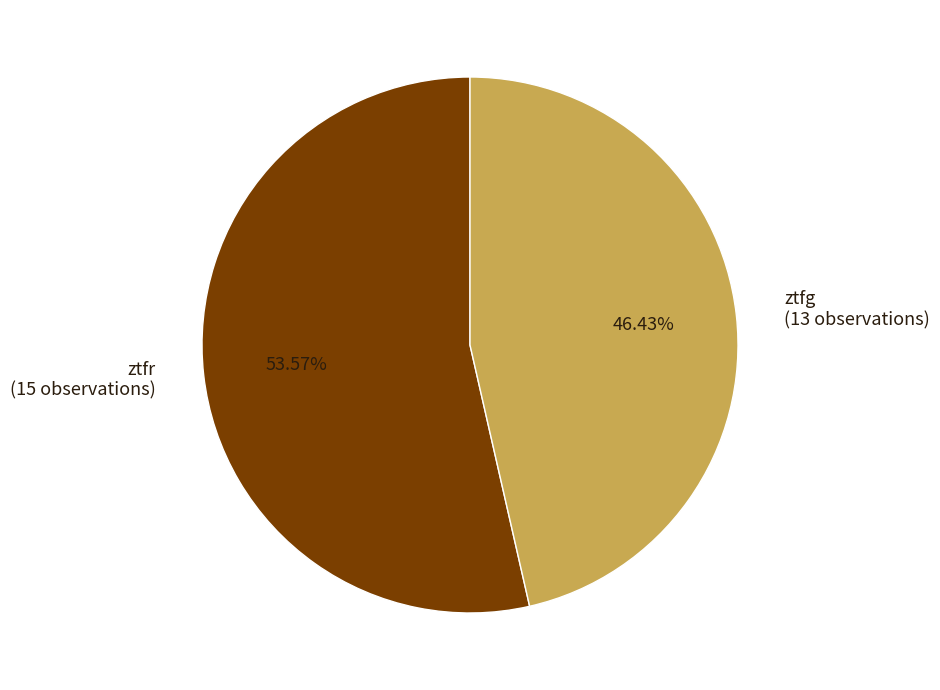

Count the number of slices in the pie.

2